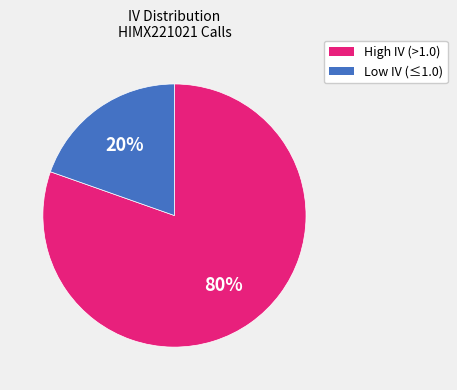

To the nearest percent, what is the average slice percentage?

50%